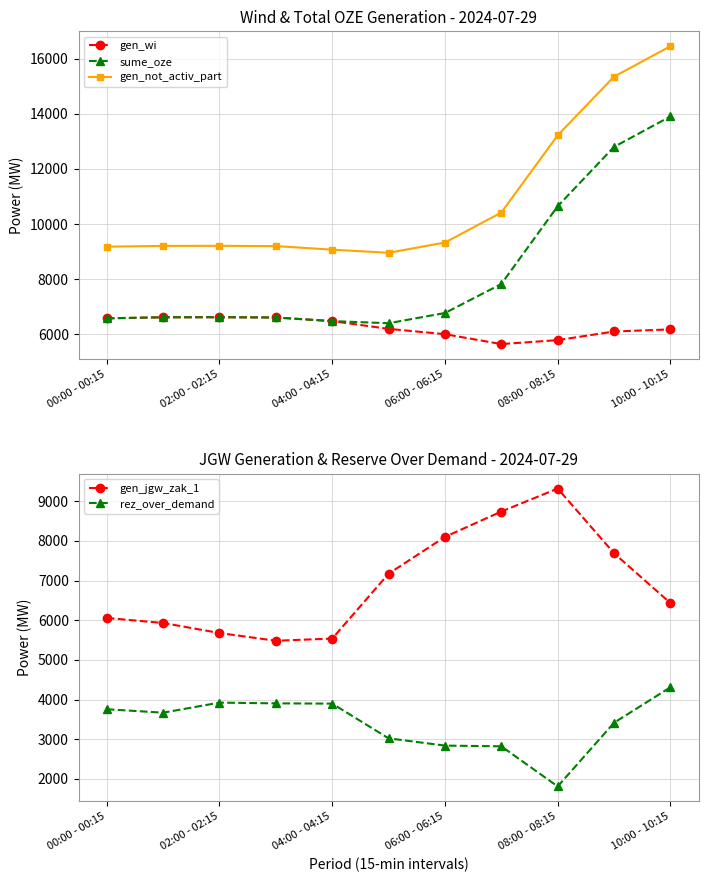

At which category does gen_jgw_zak_1 reach its first local peak?

08:00 - 08:15